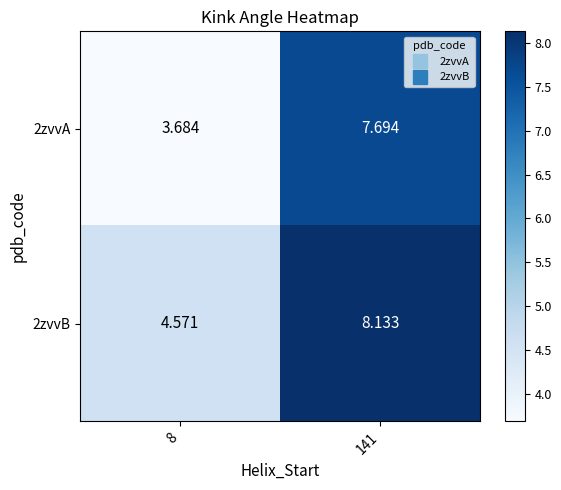

Between 8 and 141, which series saw the biggest shift?

2zvvA